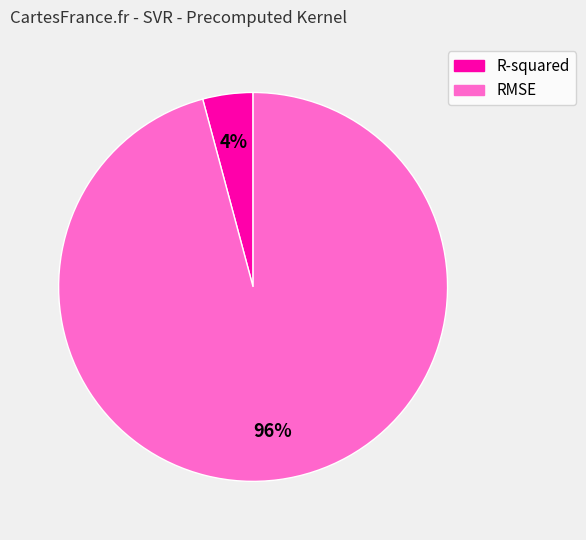

To the nearest percent, what is the difference between the RMSE and R-squared slice percentages?

92%